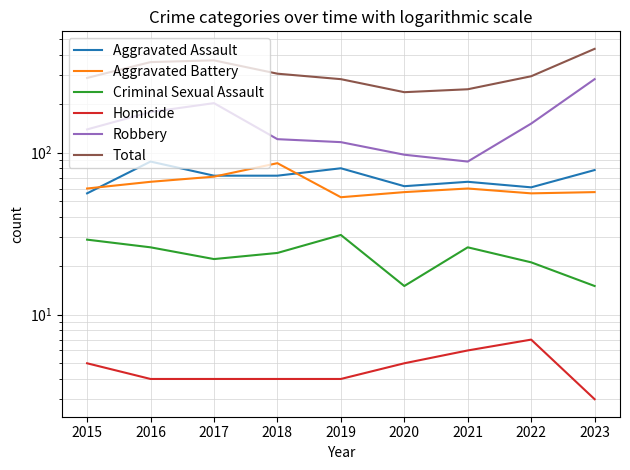

How many data points in Homicide are above 4?

4